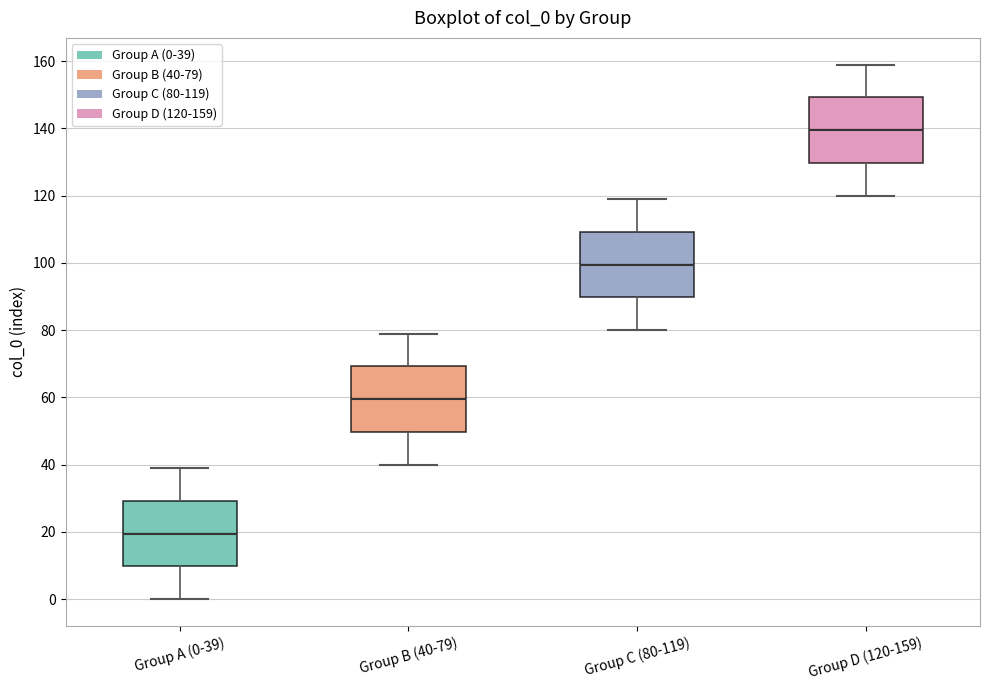

Reading left to right, transcribe this box plot: for each box, give where its median line is, the range the box spans, and where its two whiskers end, as read against the y-axis. The values are not printed on the chart, so give them approximately, as read against the axis.

Group A (0-39): median 20, box 10 to 30, whiskers 0 to 40
Group B (40-79): median 60, box 50 to 70, whiskers 40 to 80
Group C (80-119): median 100, box 90 to 110, whiskers 80 to 120
Group D (120-159): median 140, box 130 to 150, whiskers 120 to 160